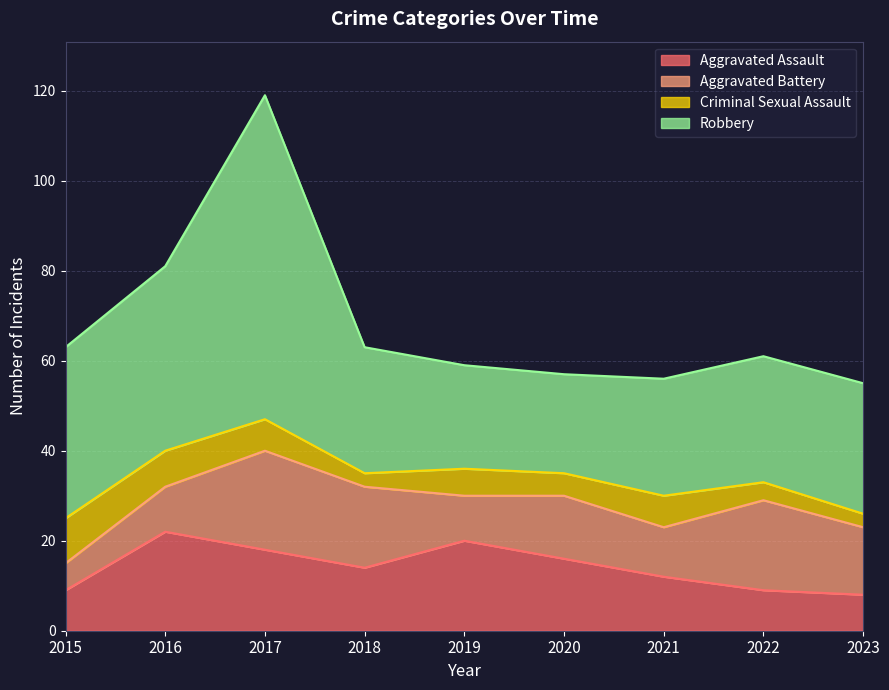

Count the number of data series in this chart.

4